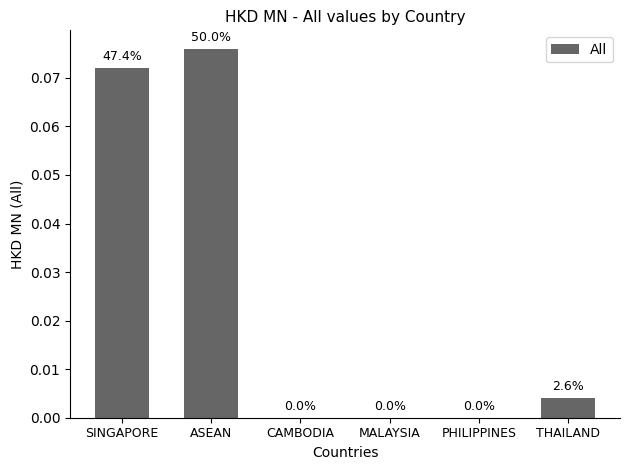

What is the sum of all values?

0.2